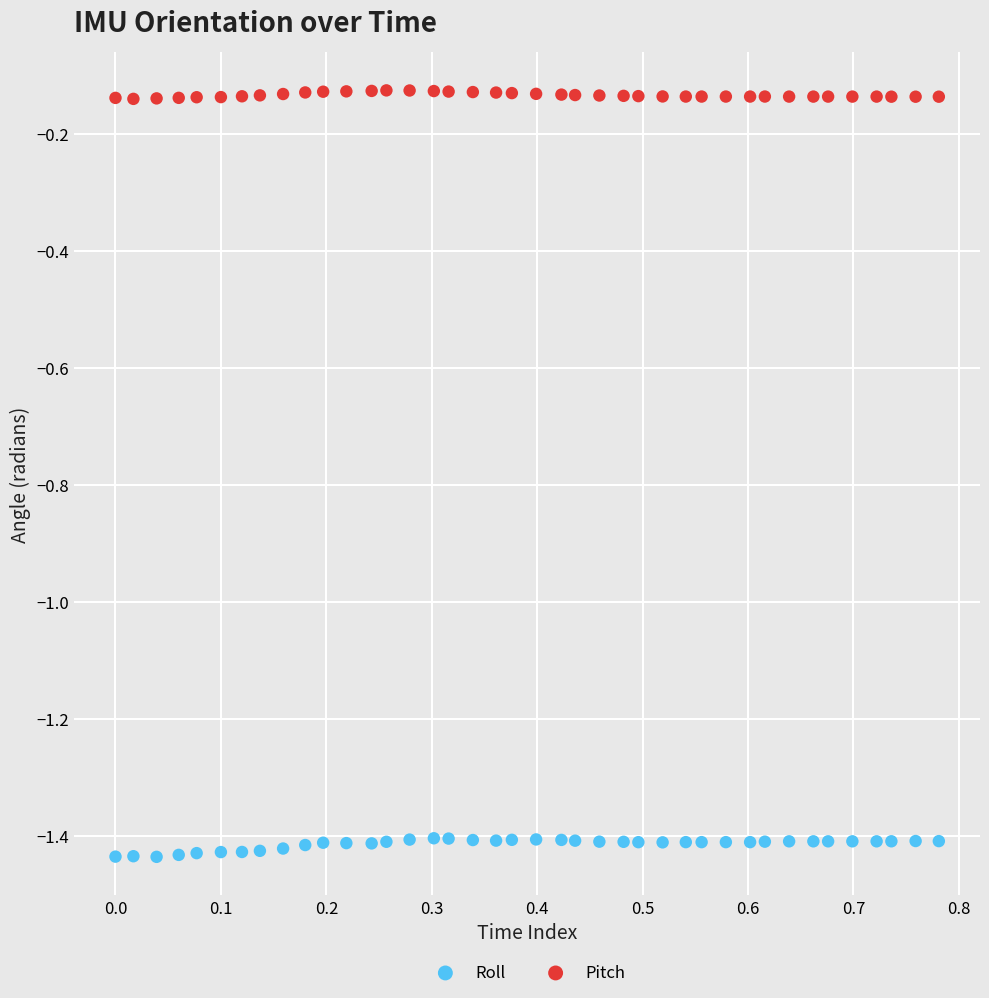

What are all the series names shown in the legend?

Roll, Pitch